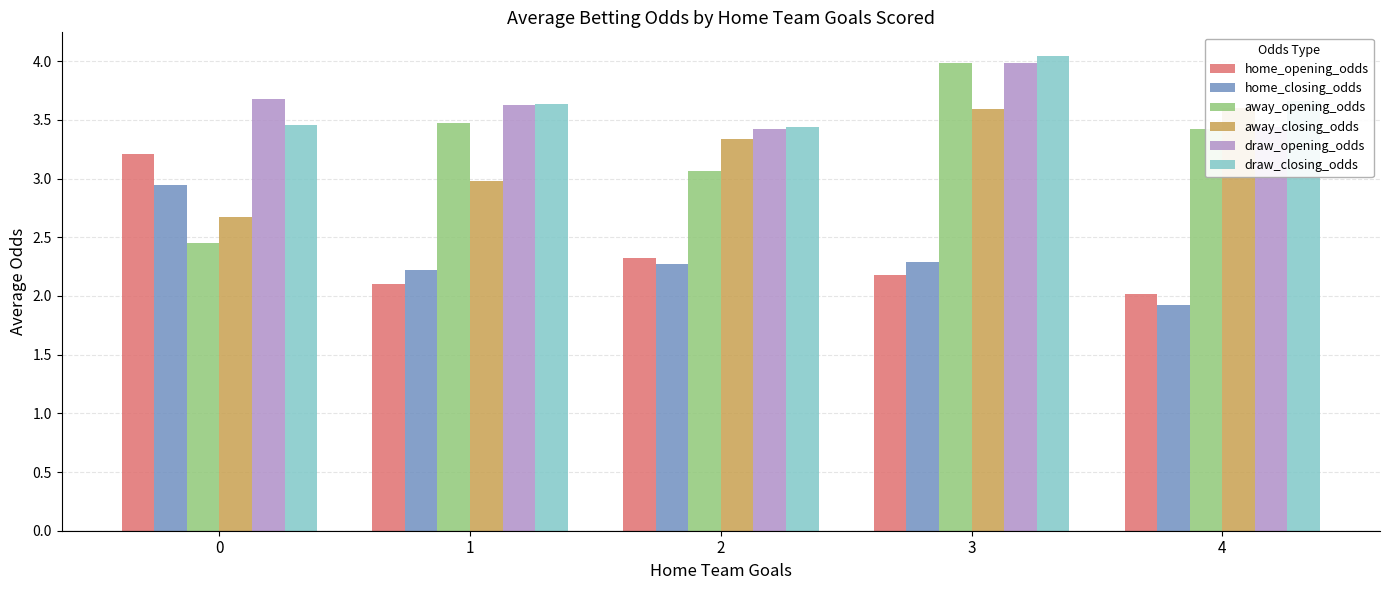

Reading right to left, what are all the values shown in this chart?

home_opening_odds: 2.0	2.2	2.3	2.1	3.2
home_closing_odds: 1.9	2.3	2.3	2.2	2.9
away_opening_odds: 3.4	4.0	3.1	3.5	2.5
away_closing_odds: 3.6	3.6	3.3	3.0	2.7
draw_opening_odds: 3.4	4.0	3.4	3.6	3.7
draw_closing_odds: 3.7	4.0	3.4	3.6	3.5